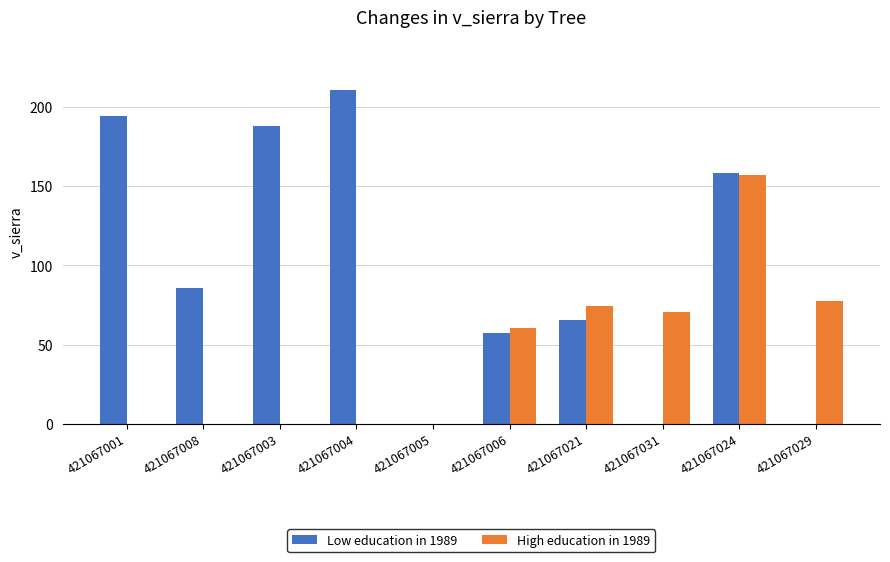

At which label does Low education in 1989 reach its peak?

421067004